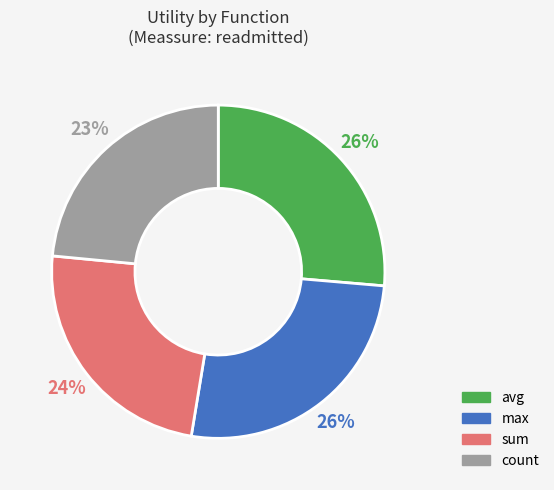

Between avg and count, which is larger?

avg